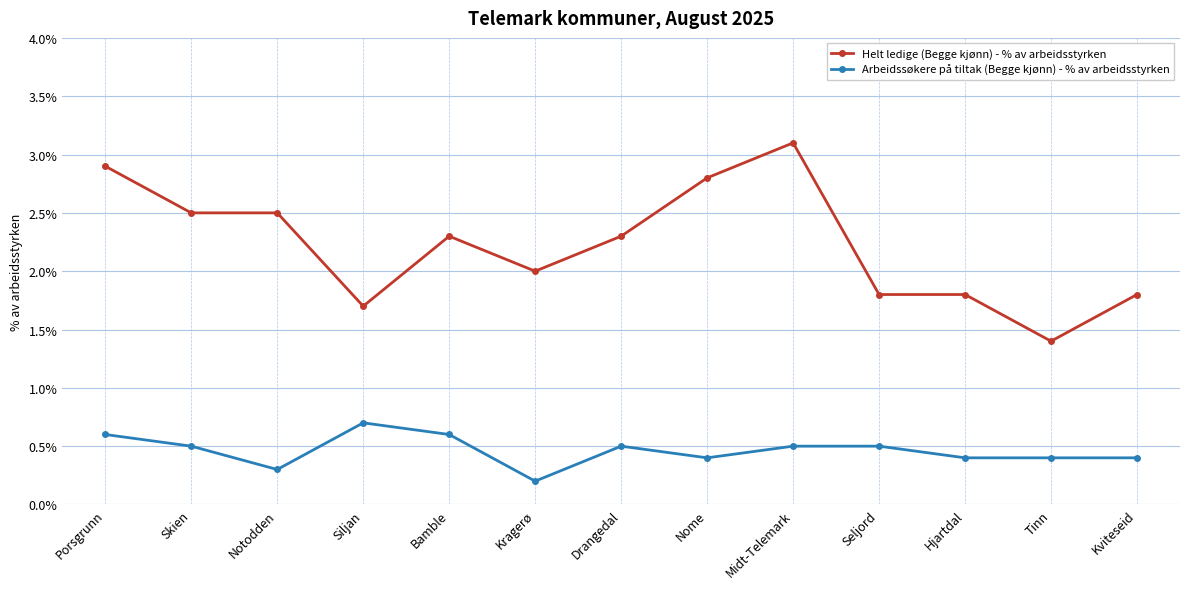

What is the sum of the Arbeidssøkere på tiltak (Begge kjønn) - % av arbeidsstyrken values at Seljord and Tinn?

0.9